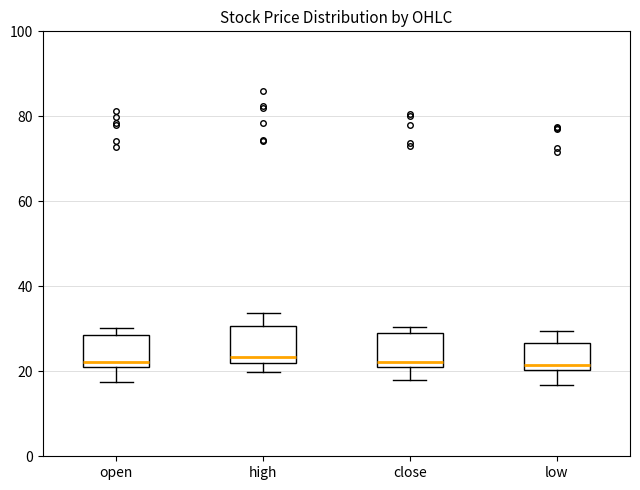

Reading left to right, read every box against the y-axis: the position of its median line, the range the box covers, and the ends of its whiskers. The values are not printed on the chart, so give them approximately, as read against the axis.

open: median 22, box 20 to 28, whiskers 18 to 30
high: median 24, box 22 to 30, whiskers 20 to 34
close: median 22, box 20 to 28, whiskers 18 to 30
low: median 22, box 20 to 26, whiskers 16 to 30